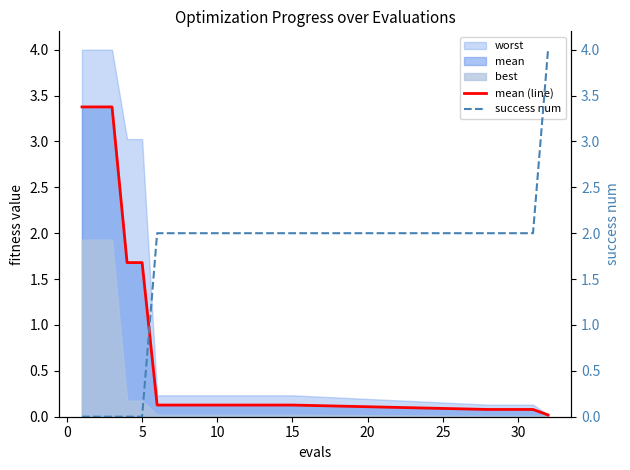

Is it true that mean (line) equals 0.4 at 5?

False